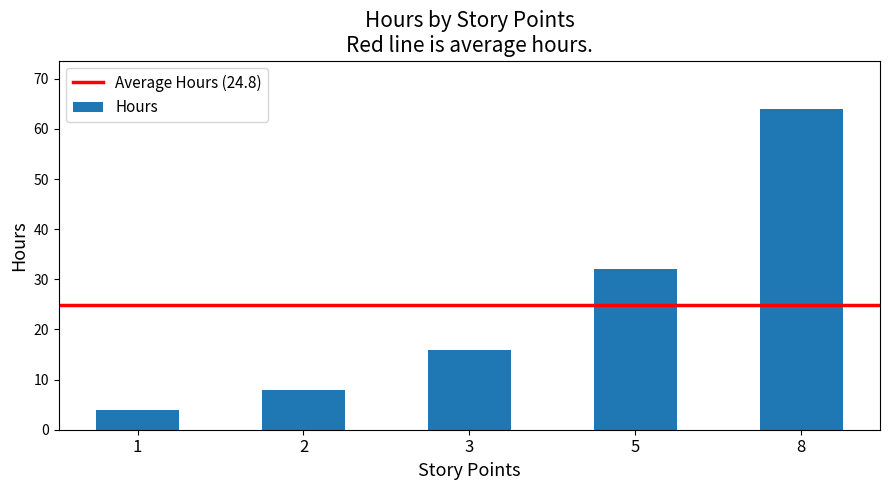

What is the sum of the values at 3 and 1?

20